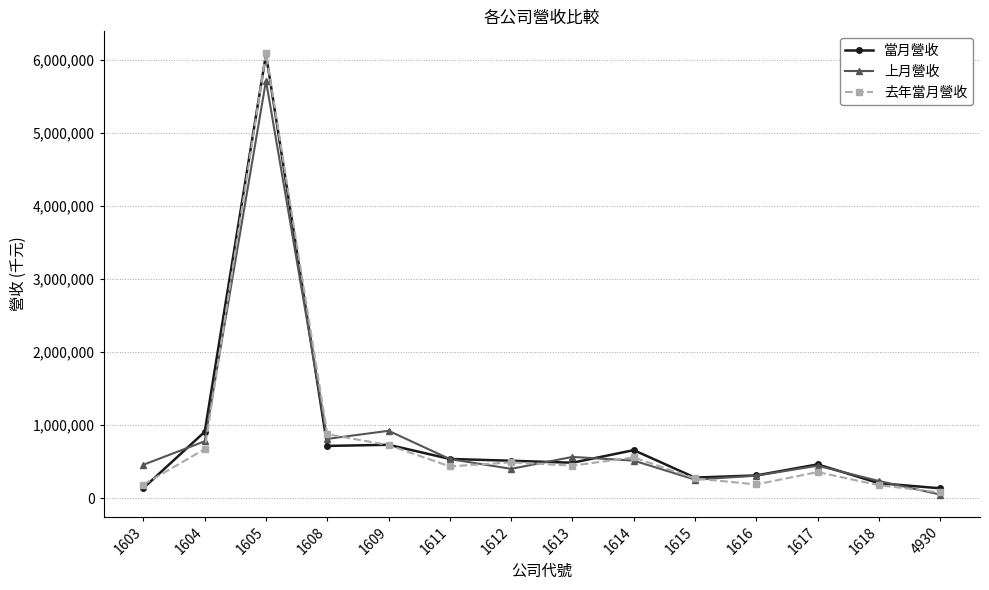

What is the total value across all series at 1614?

1731449